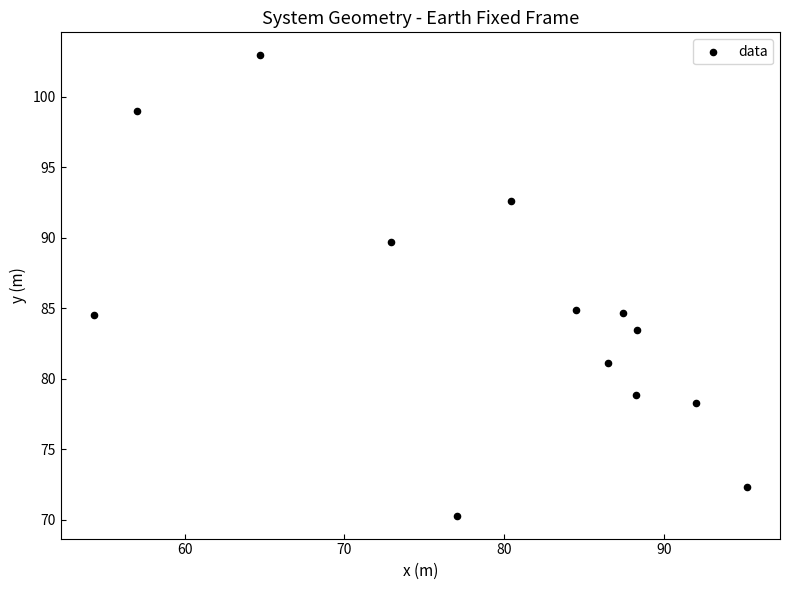

What is the range of Y values (max minus min)?

32.6